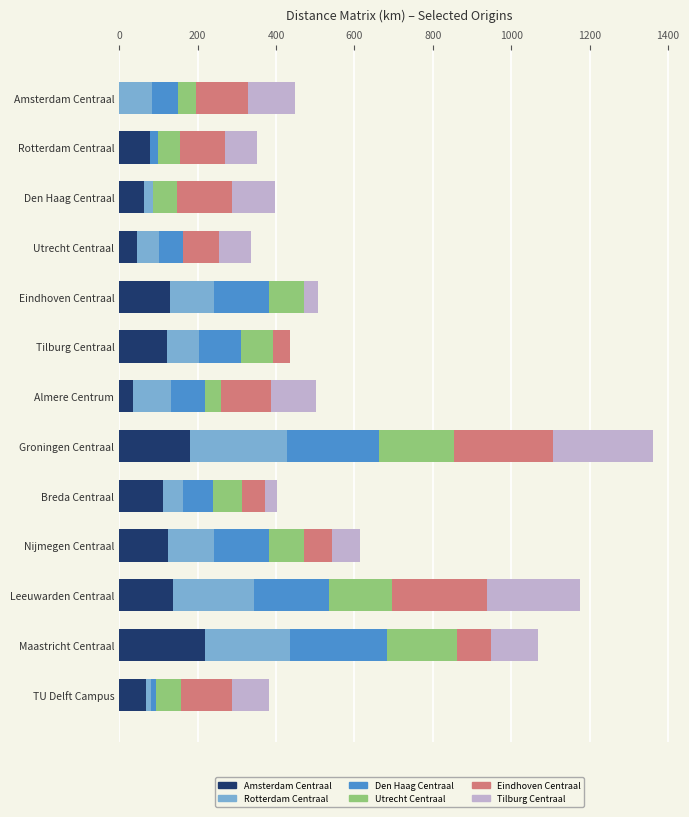

At which category is the sum across all series the highest?

Groningen Centraal